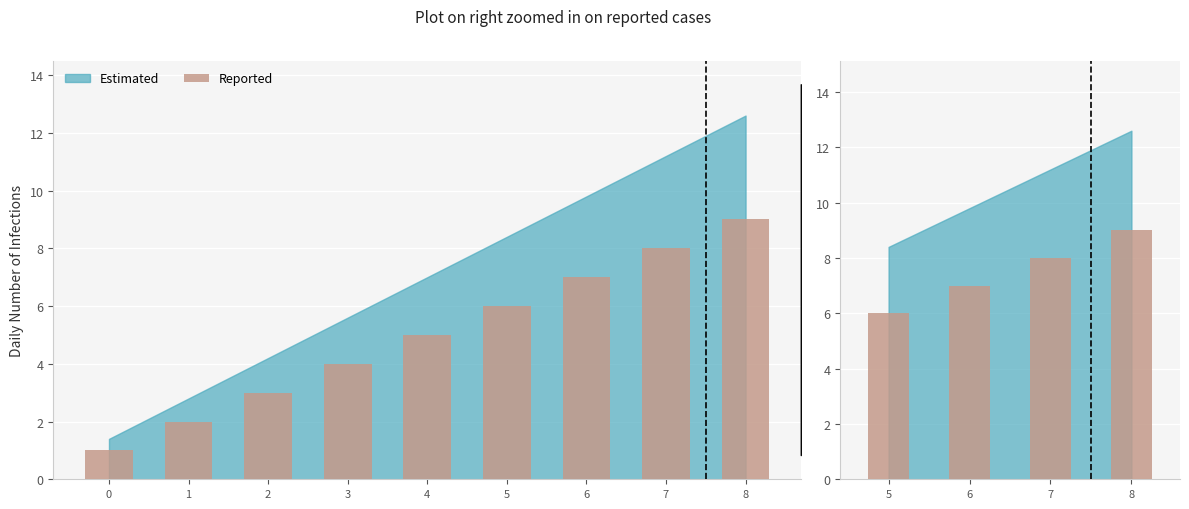

Does the chart contain stacked bars?

No